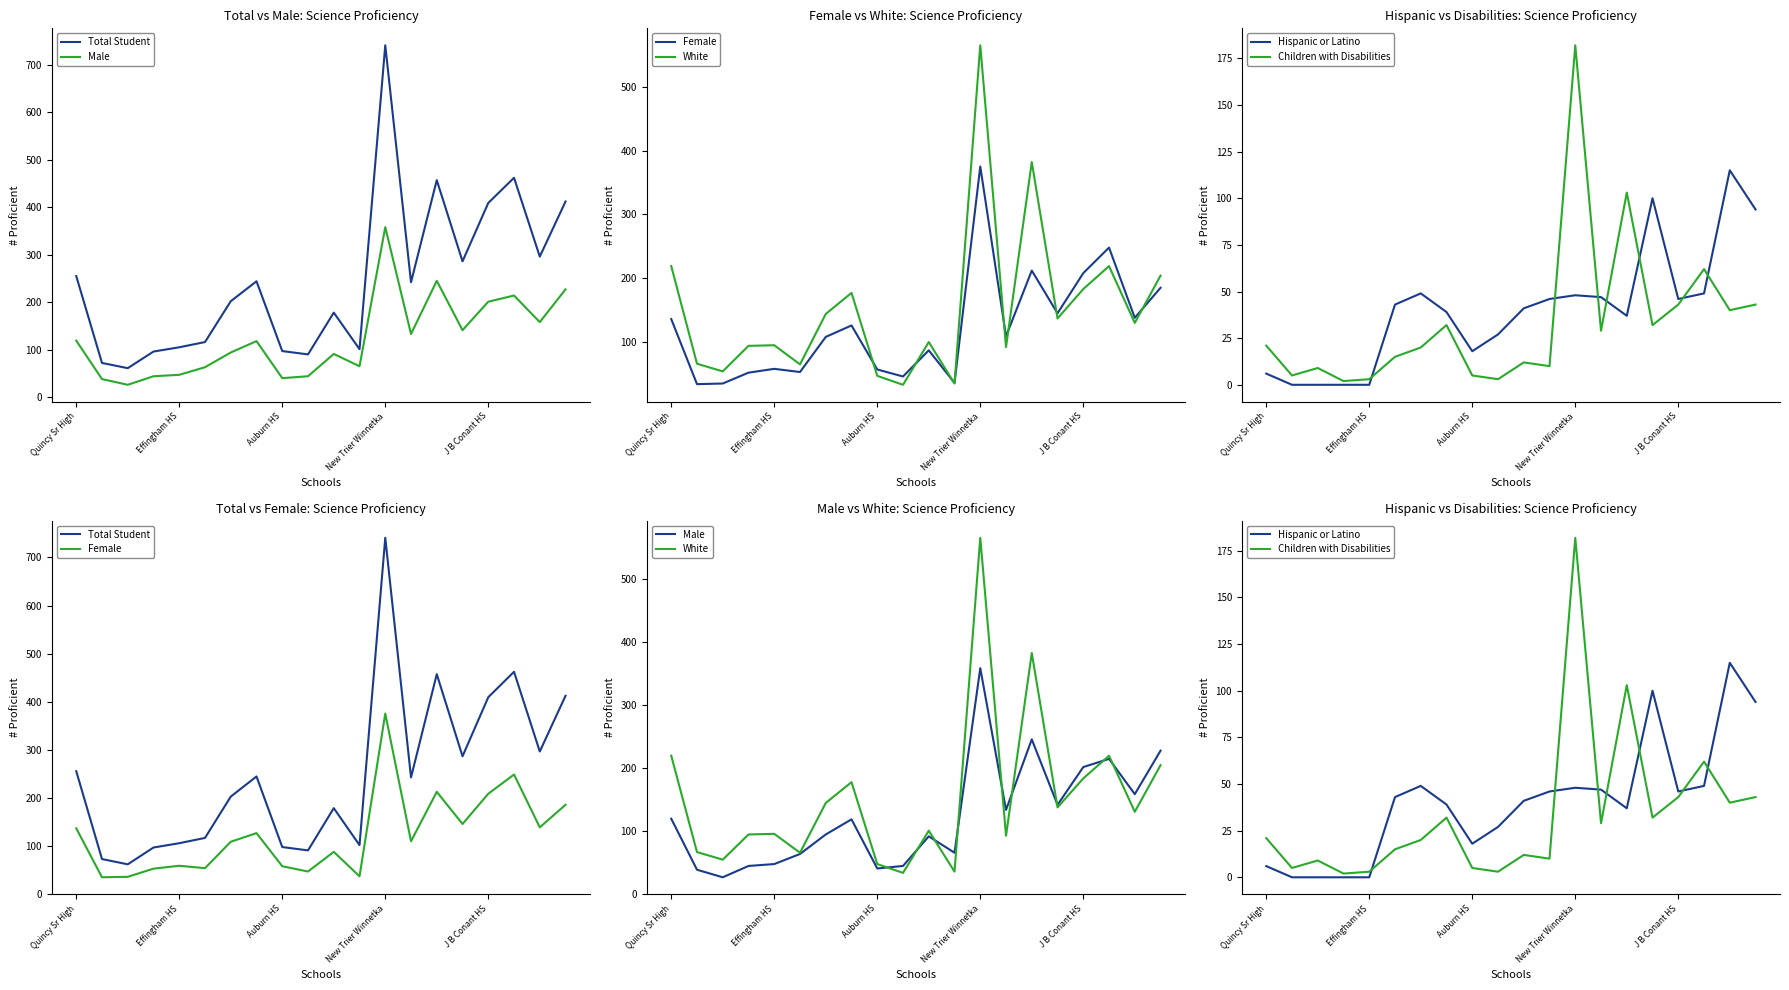

Which series has the largest total across all categories?

Total Student